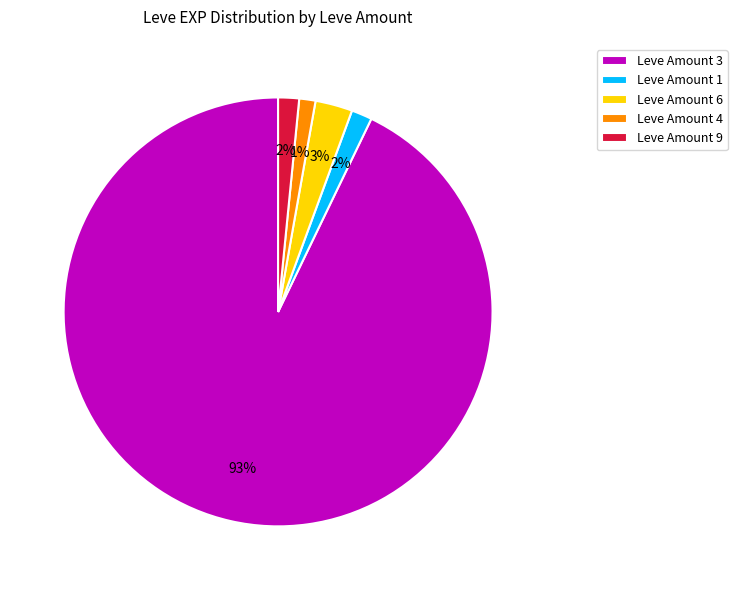

To the nearest percent, what is the difference between the Leve Amount 6 and Leve Amount 4 slice percentages?

2%